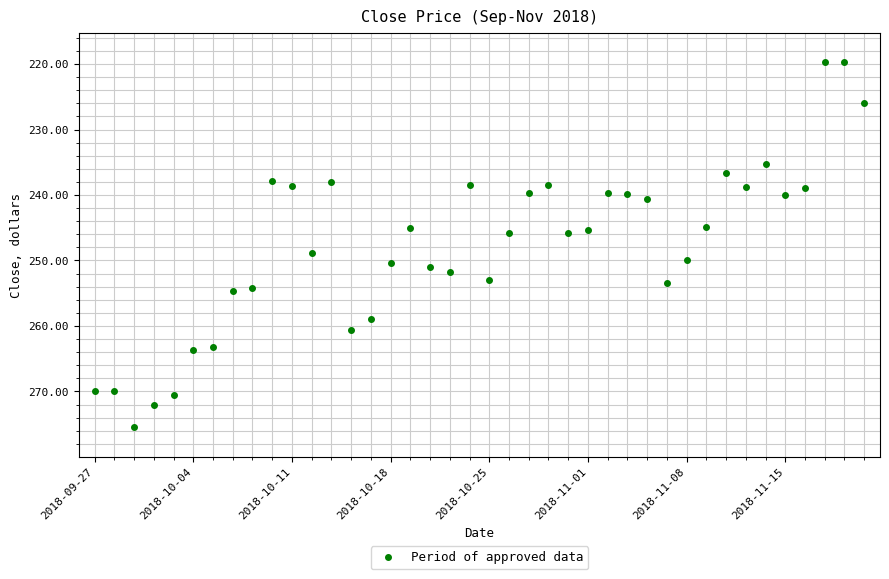

What is the maximum value shown in the chart?

275.5